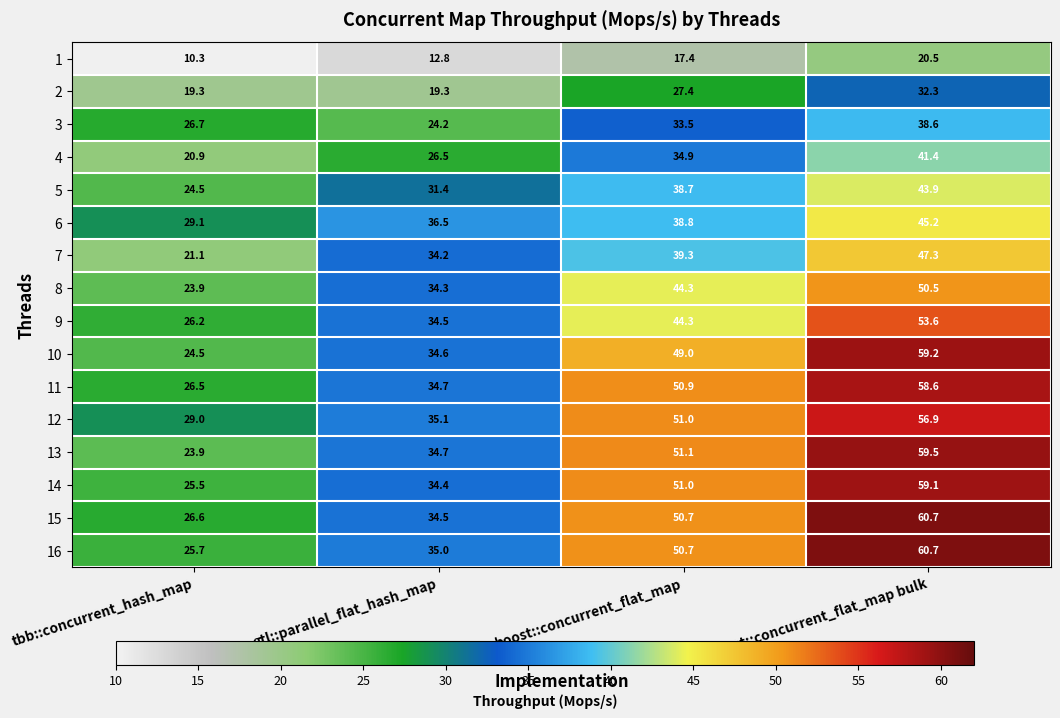

What is the greatest value displayed?

60.7